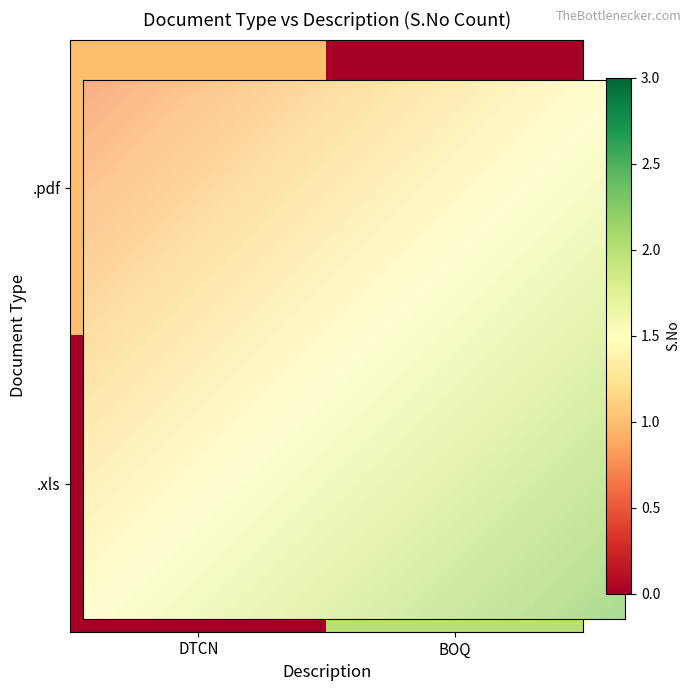

Where is .pdf nearest to the value 0?

.xls